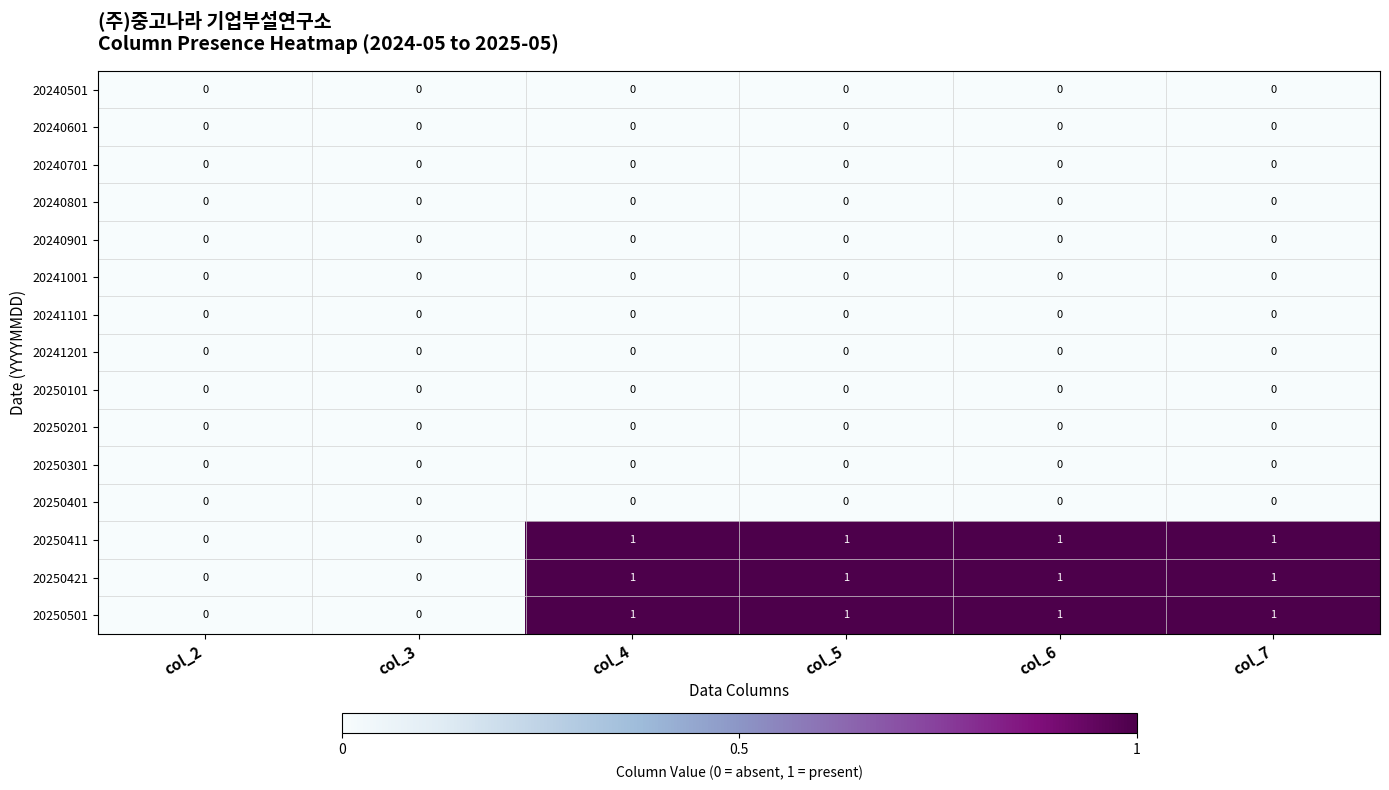

What is the sum of all 20250501 values?

4